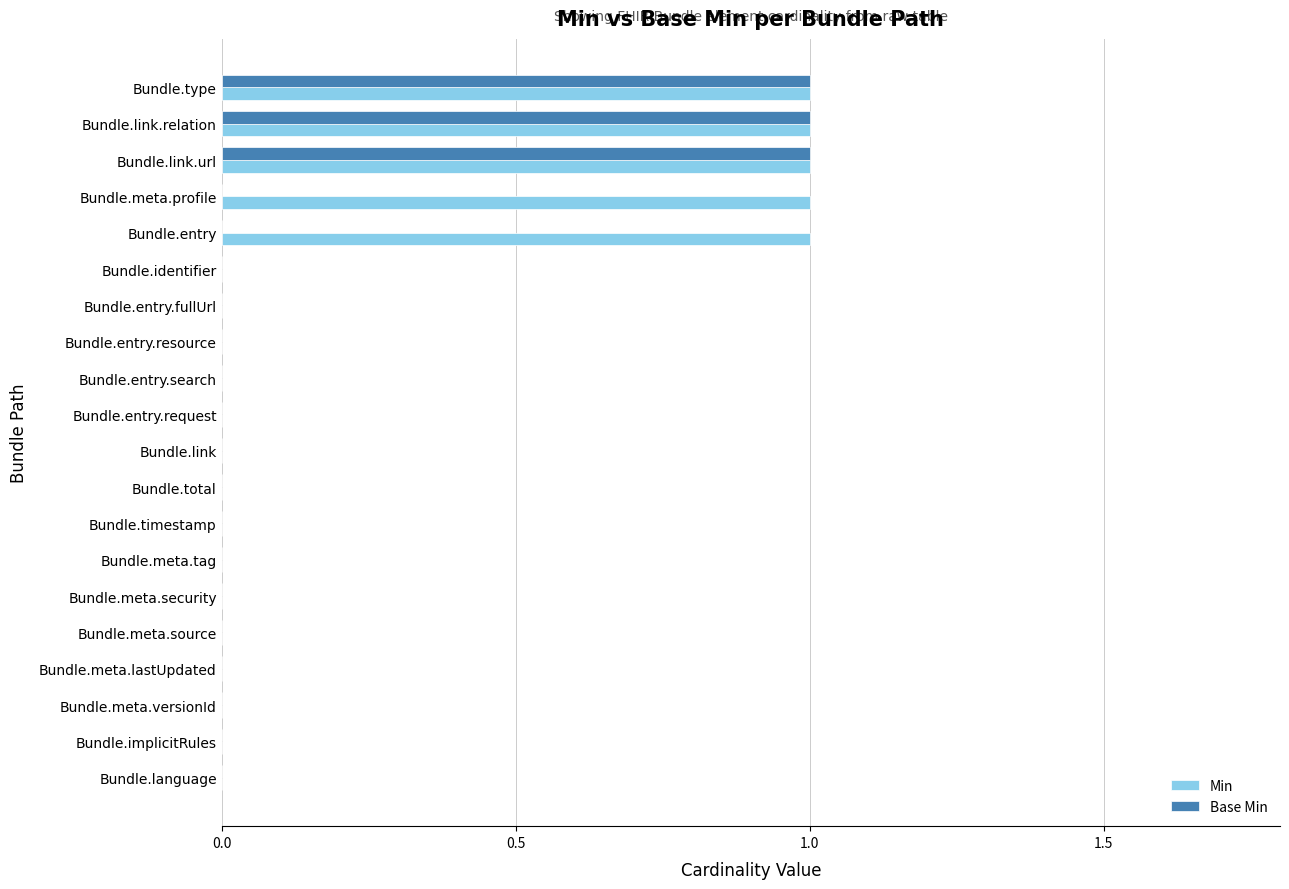

Is the value of Min at Bundle.link.url greater than the value of Base Min at Bundle.meta.profile?

Yes